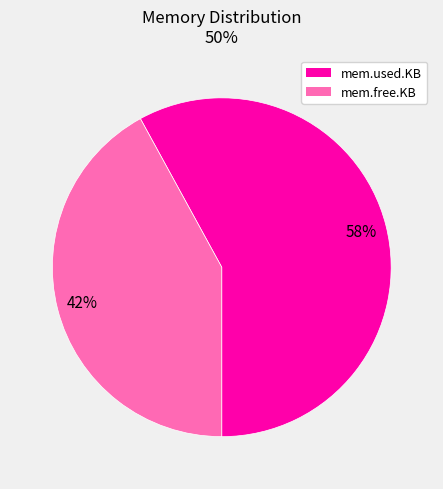

The mem.used.KB slice represents 58% of the pie. True or false?

True